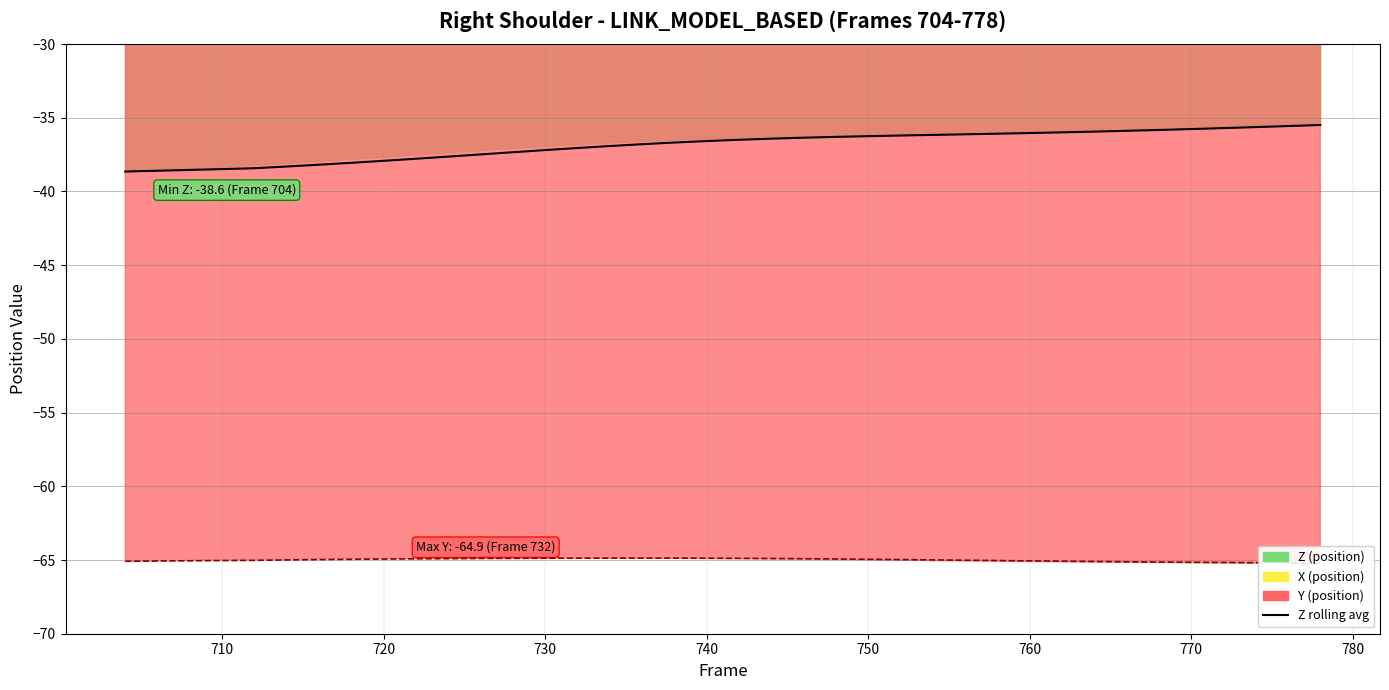

True or false: Y rolling avg and Z rolling avg cross at least once.

False